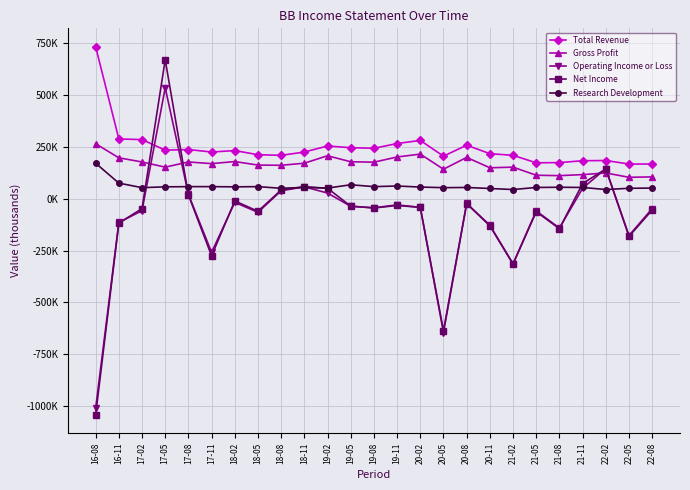

At which category does the chart reach its peak across all series?

16-08